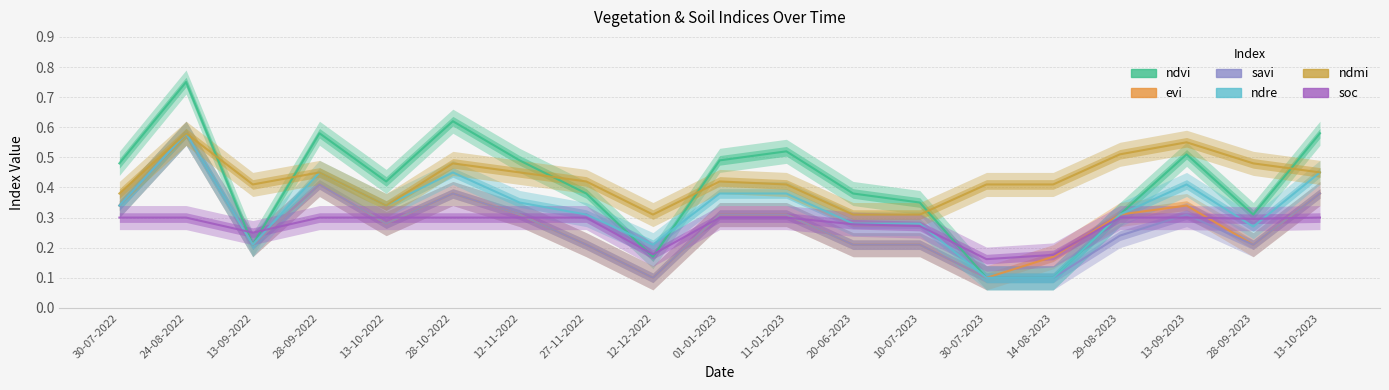

What is the label of the 9th point from the left?

12-12-2022